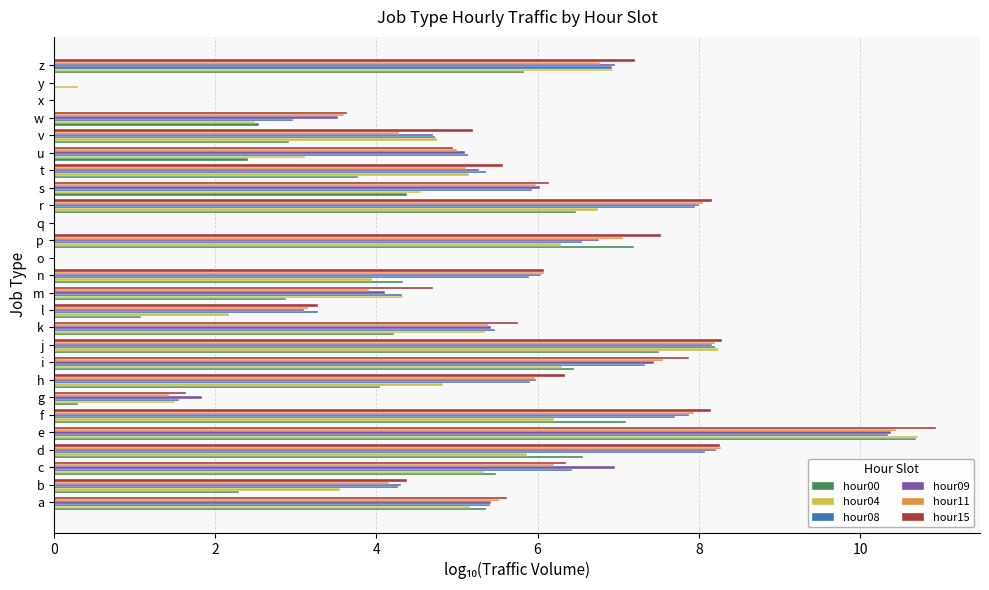

What is the sum of all hour11 values?

130.1